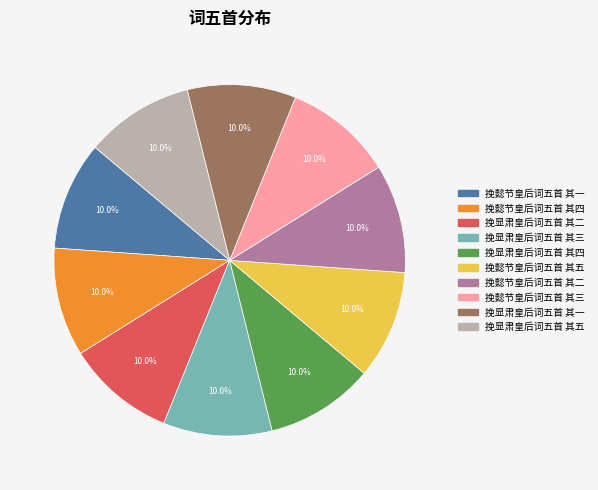

How many segments does this pie chart have?

10